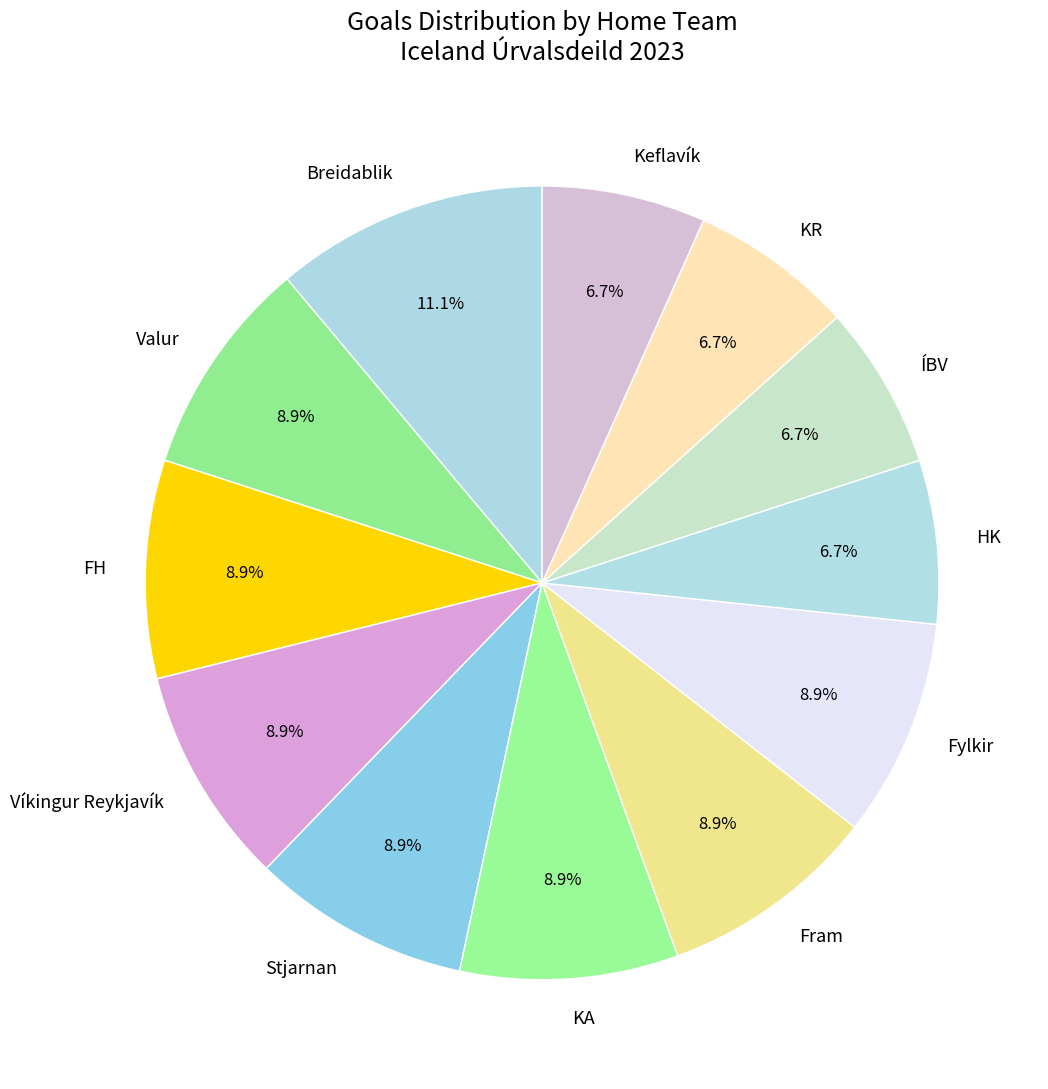

Do Stjarnan and KA together represent more than half of the pie?

No